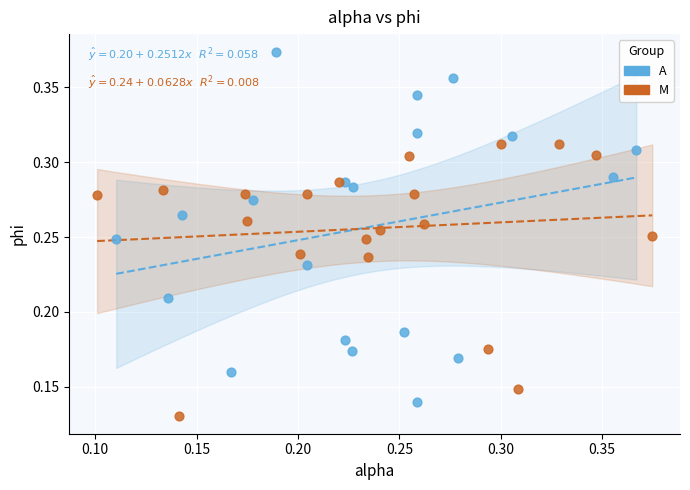

Which series has the largest Y range (max minus min)?

A